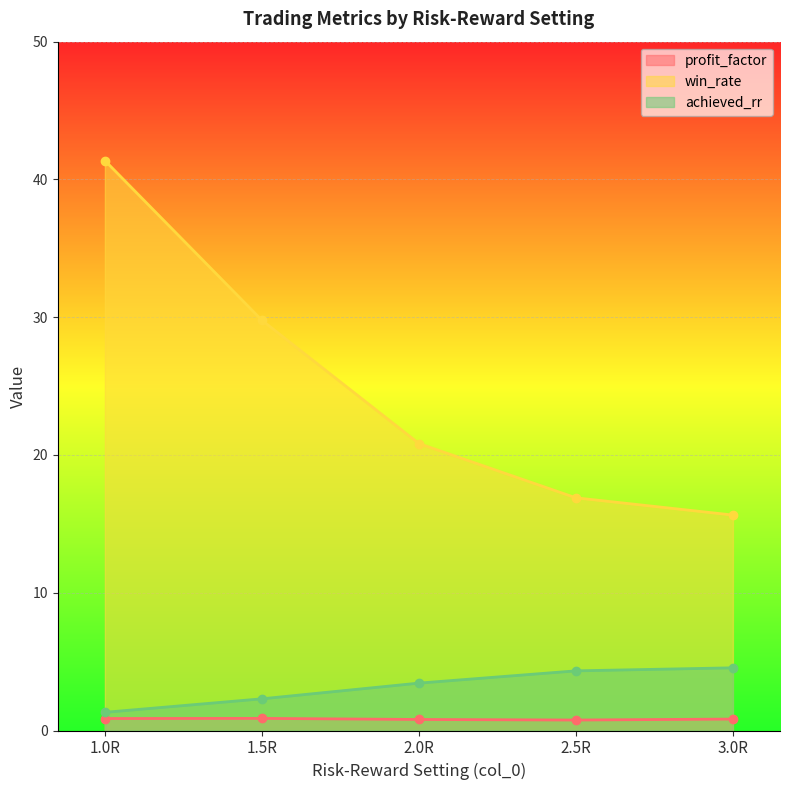

What is the value of the profit_factor point at the 1st from the left?

0.9